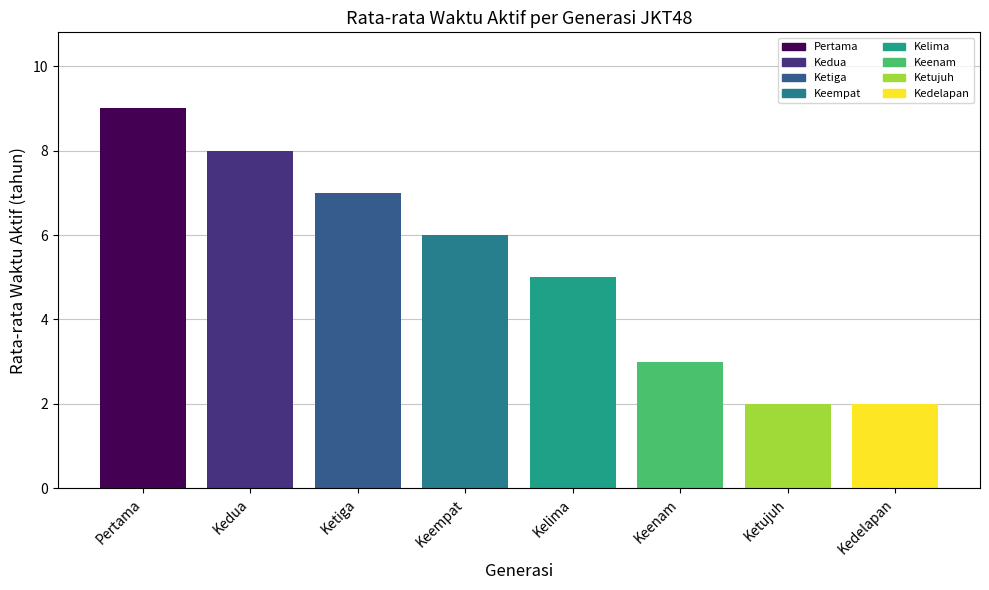

Are the bars grouped side by side (vs. stacked)?

No